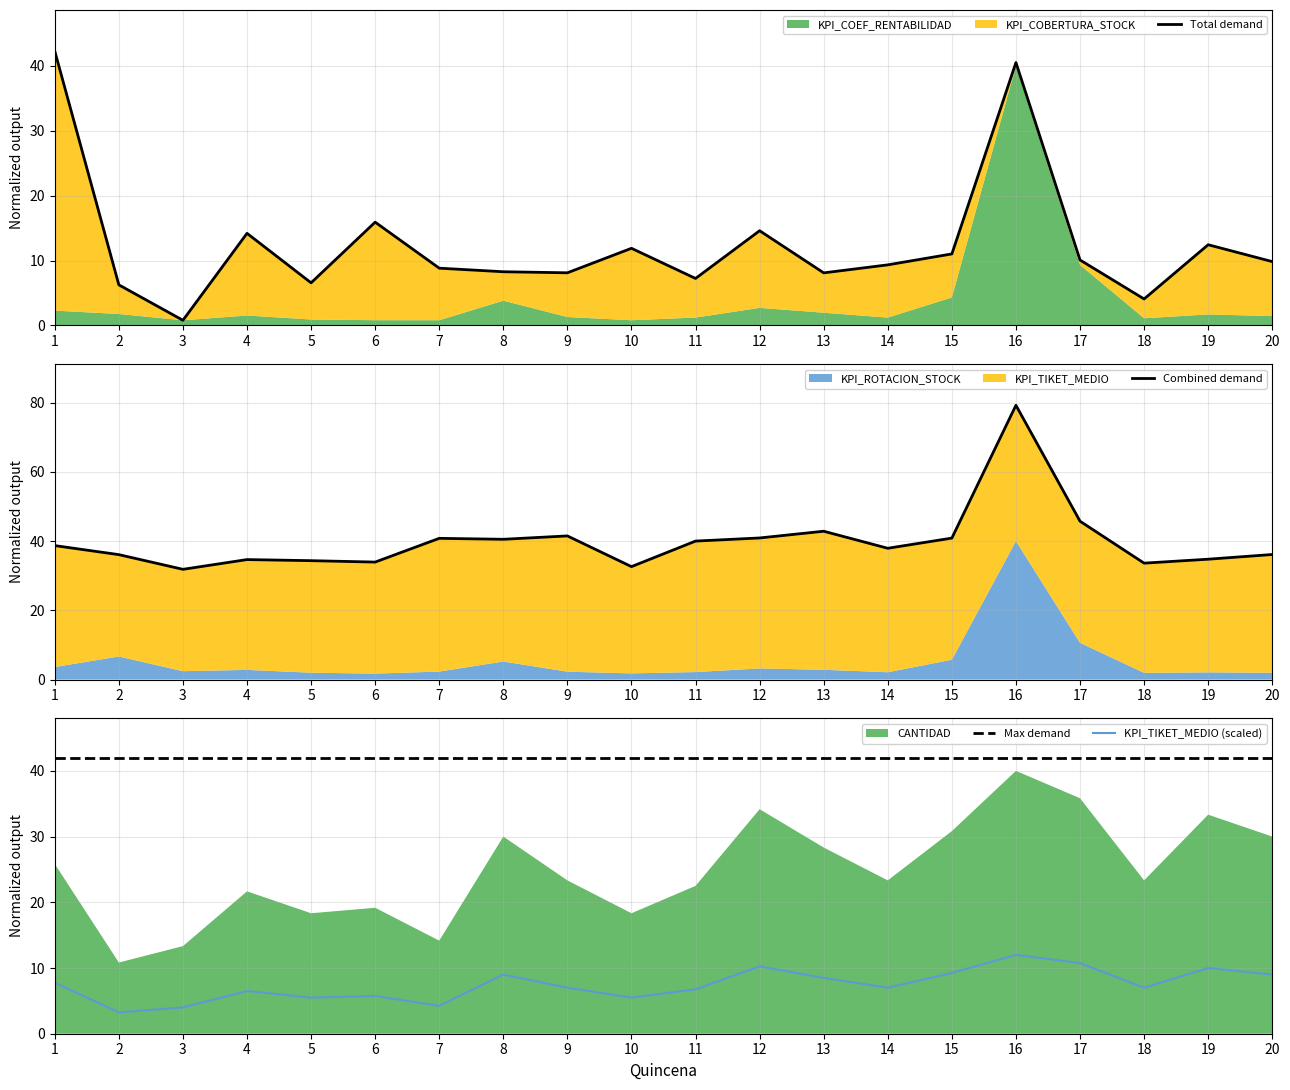

What is the difference between the Combined demand values at 13 and 1?

4.1